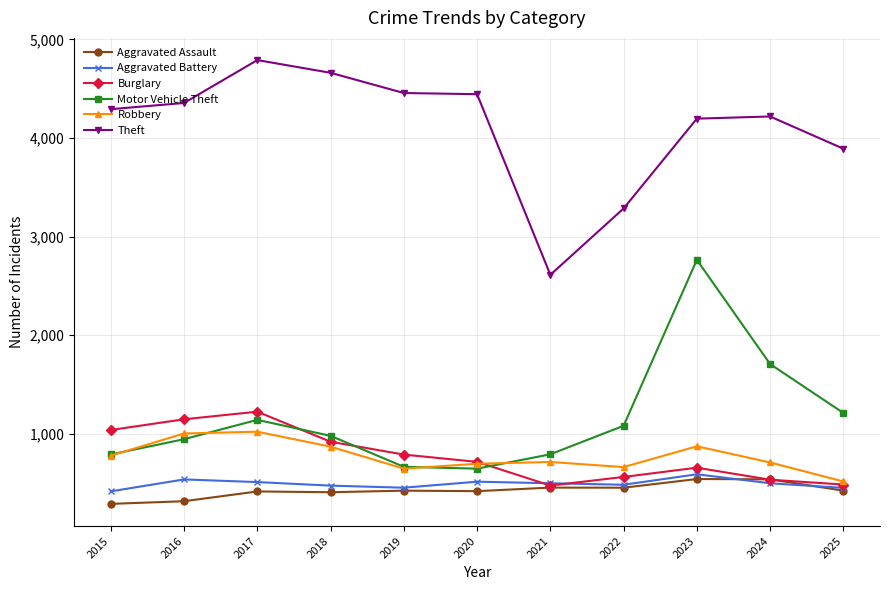

What is the approximate value of Theft at 2016, to the nearest 50?

4350